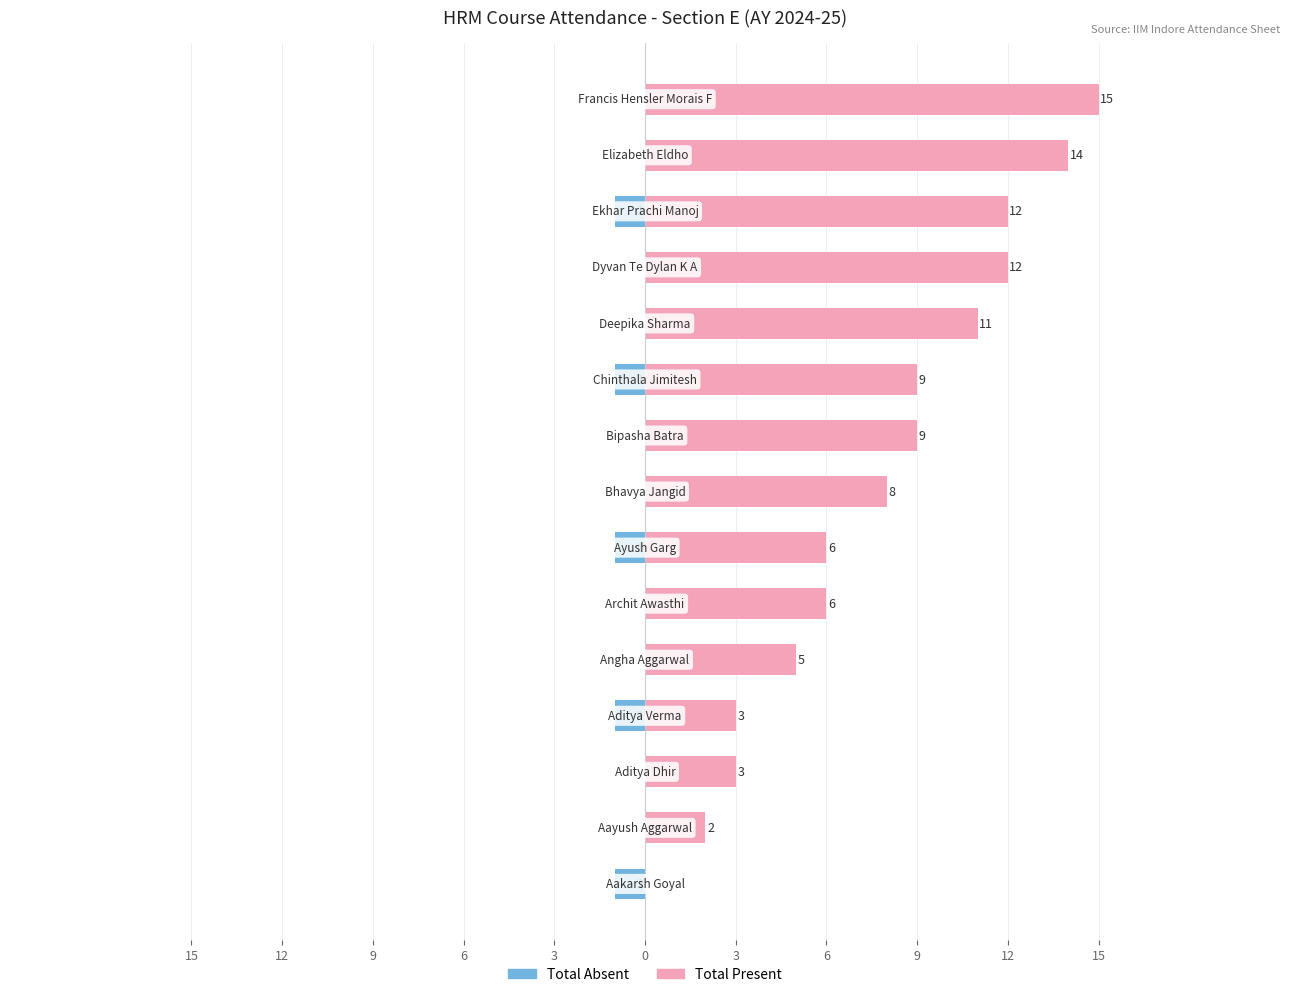

What value does the Total Present series have at 12, to the nearest 5?

10